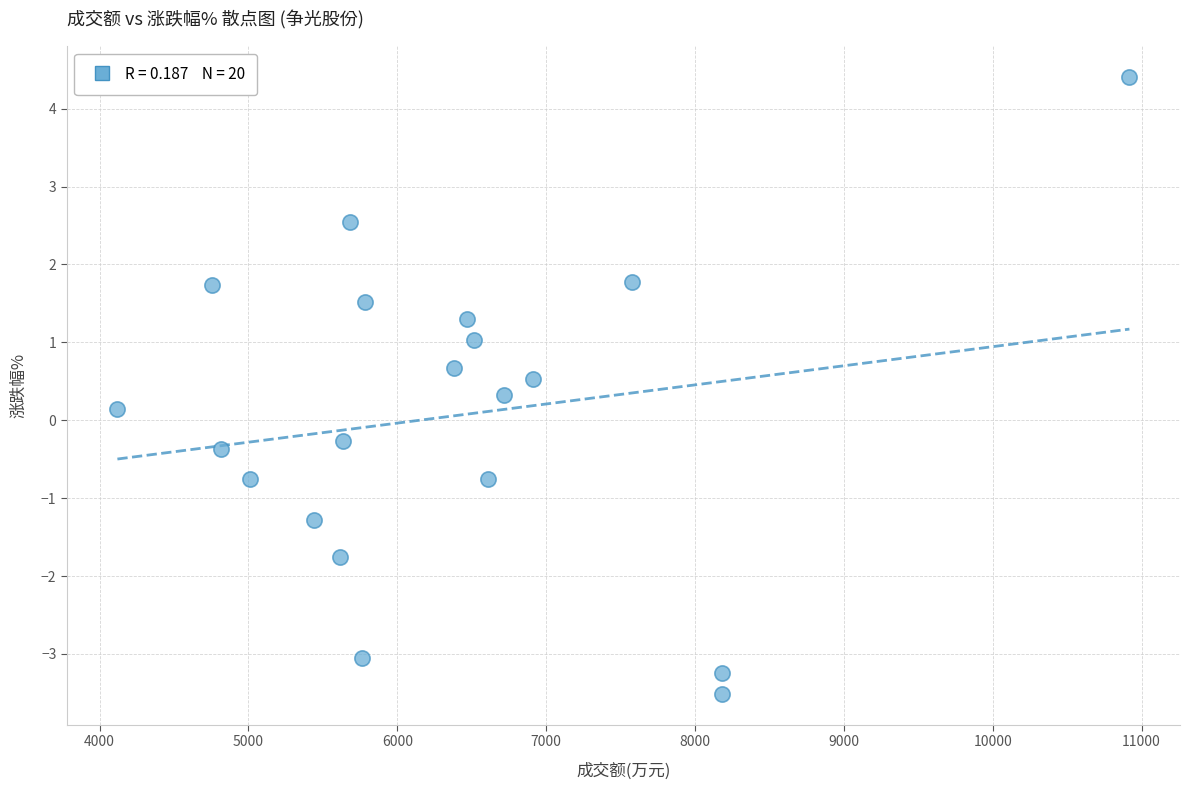

What is the range of X values (max minus min)?

6798.0